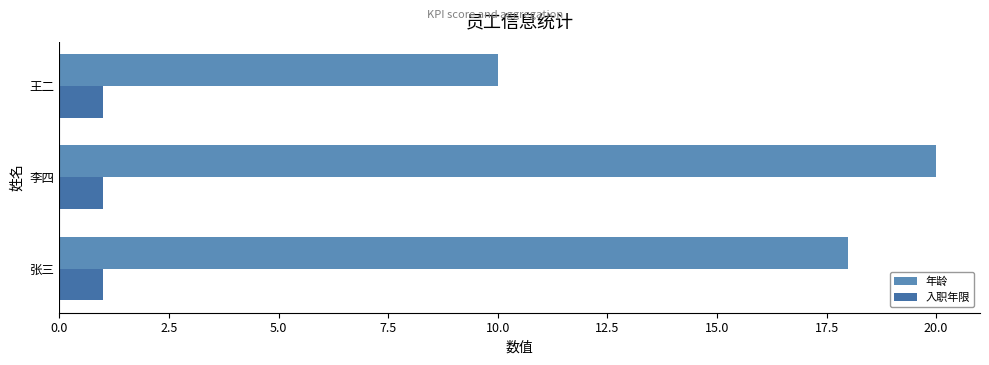

How many 年龄 values are between 10 and 20?

3